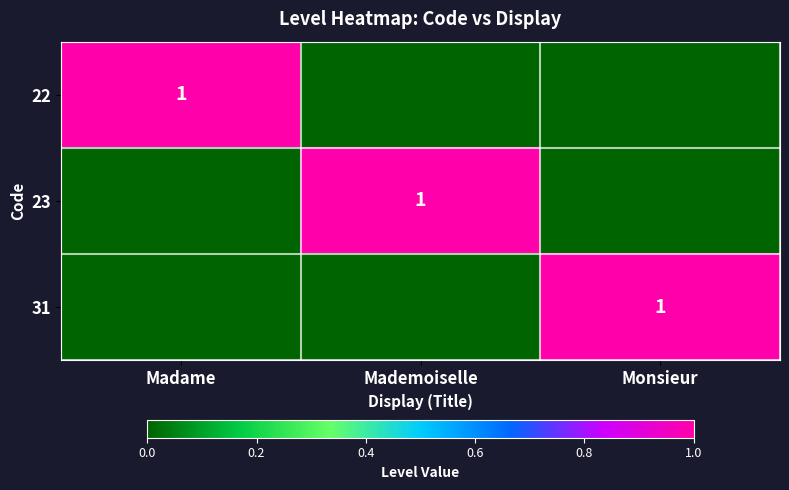

Is it true that 22 equals 1 at Madame?

True